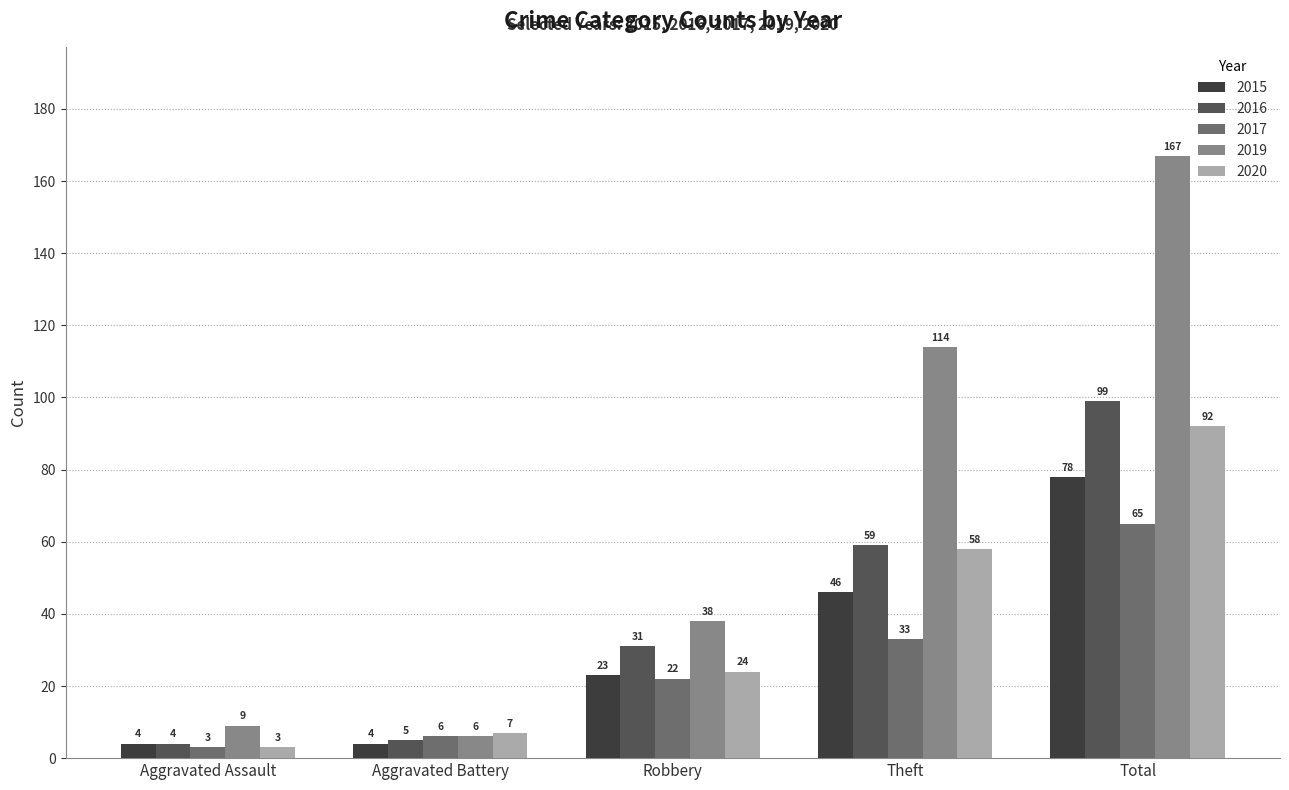

How many groups of bars are there?

5